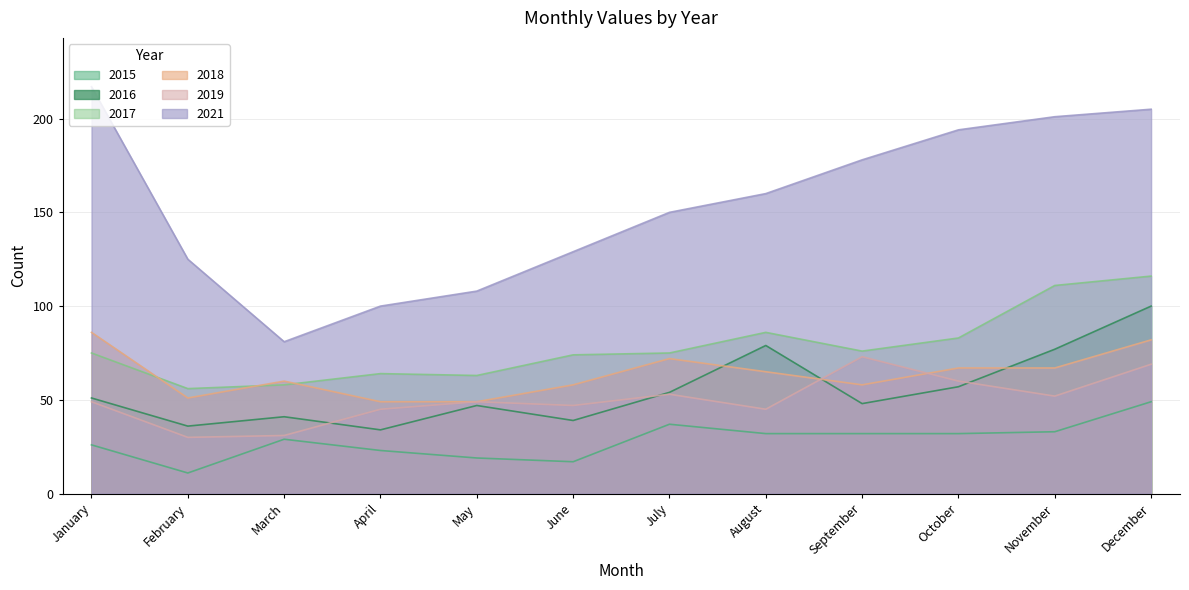

The value of 2017 at June is 74. True or false?

True